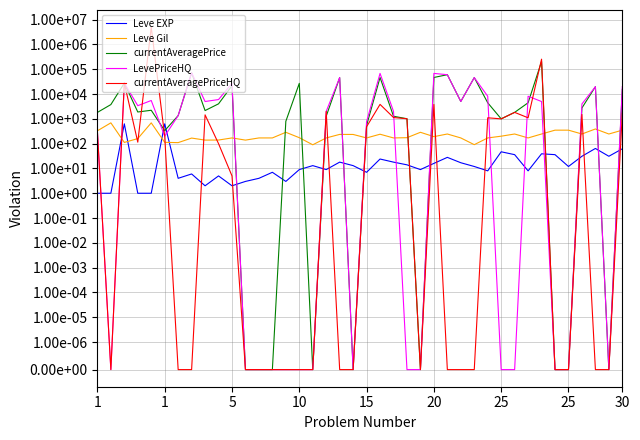

Is it true that currentAveragePrice equals 0.0 at 19?

True